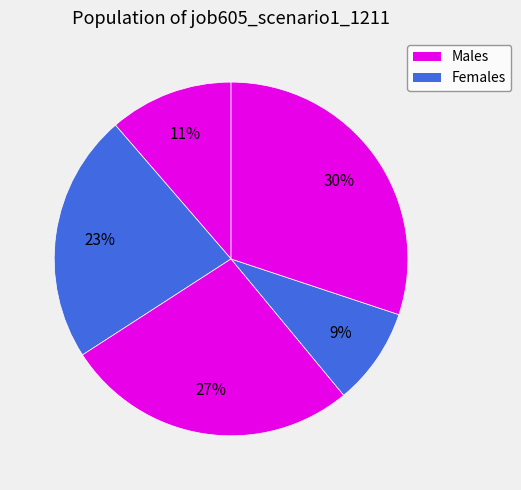

Count the number of slices in the pie.

5